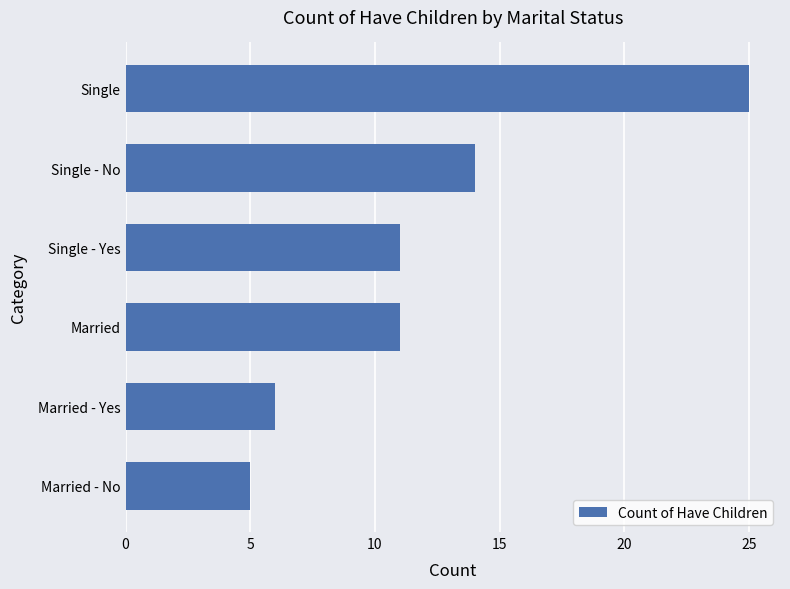

Reading bottom to top, extract all data points from this chart.

5	6	11	11	14	25